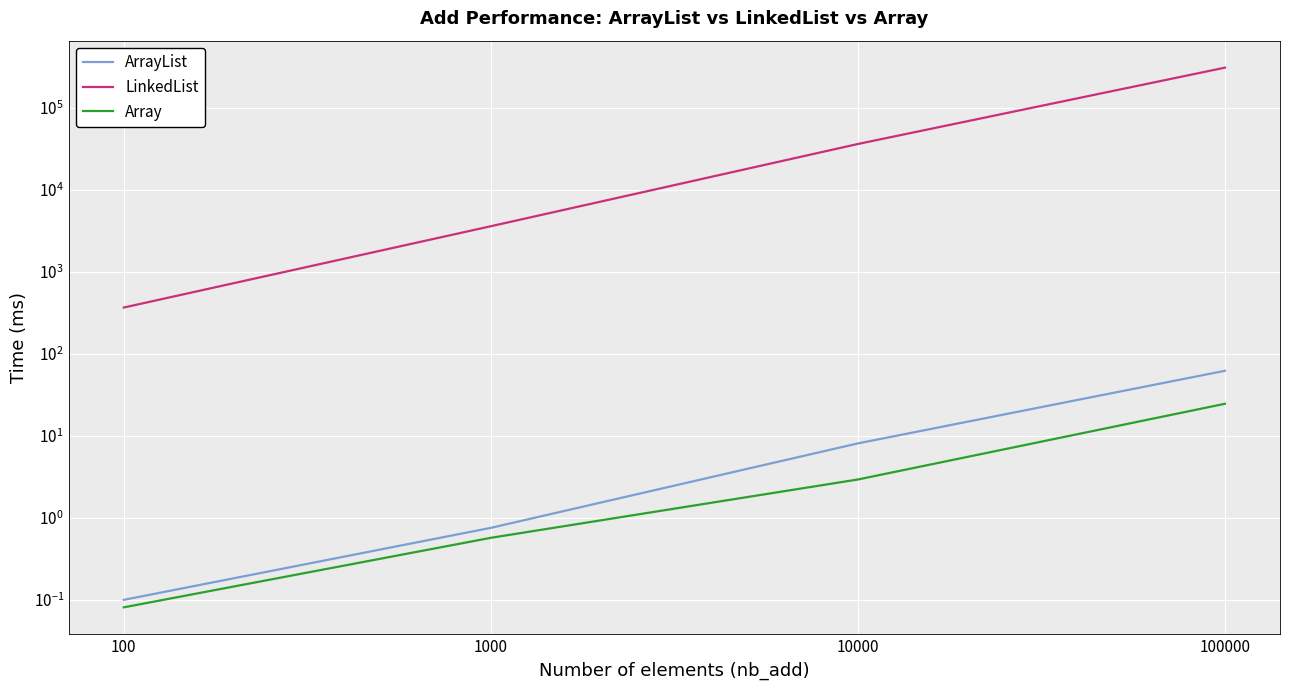

The LinkedList series shows 1484.8 at 1000. True or false?

False